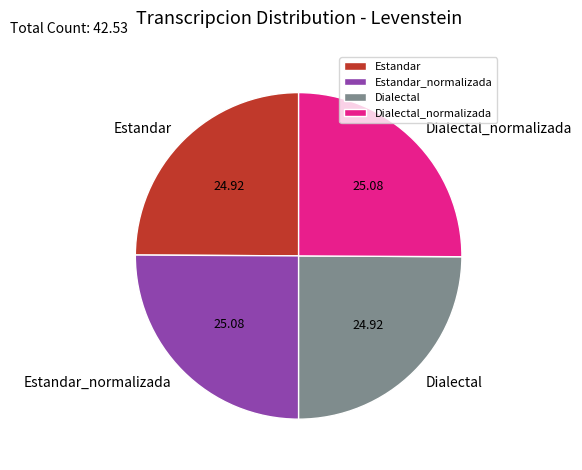

Approximately how many times larger is the value at Dialectal compared to Dialectal_normalizada?

1.0